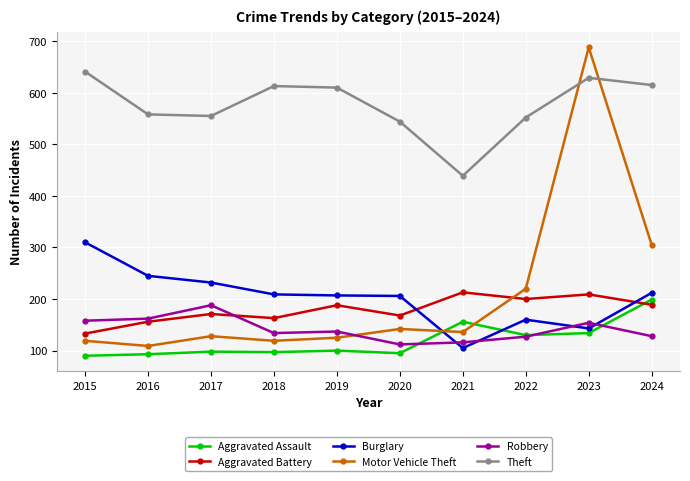

What is the spread (max minus min) of values at 2023?

554